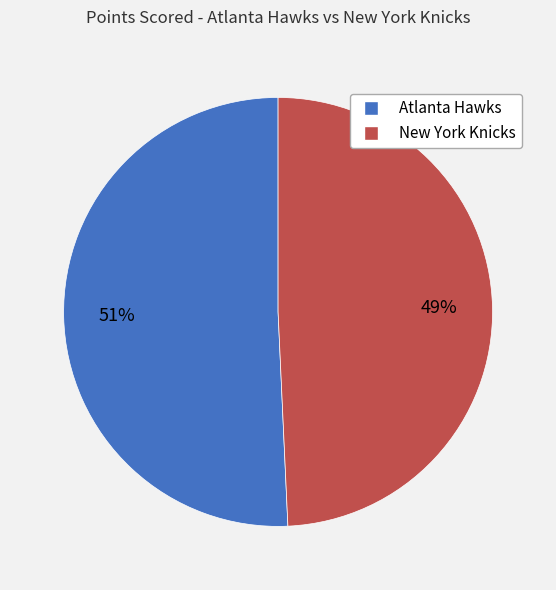

Which has a higher value, New York Knicks or Atlanta Hawks?

Atlanta Hawks